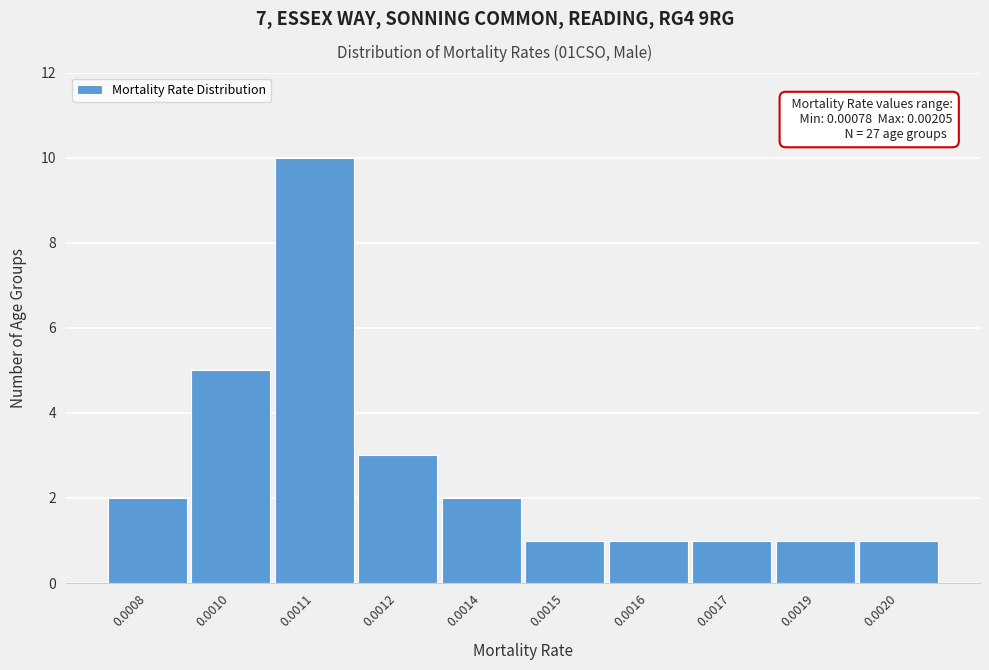

Reading left to right, extract all data points from this chart.

0.0008=2	0.0010=5	0.0011=10	0.0012=3	0.0014=2	0.0015=1	0.0016=1	0.0017=1	0.0019=1	0.0020=1